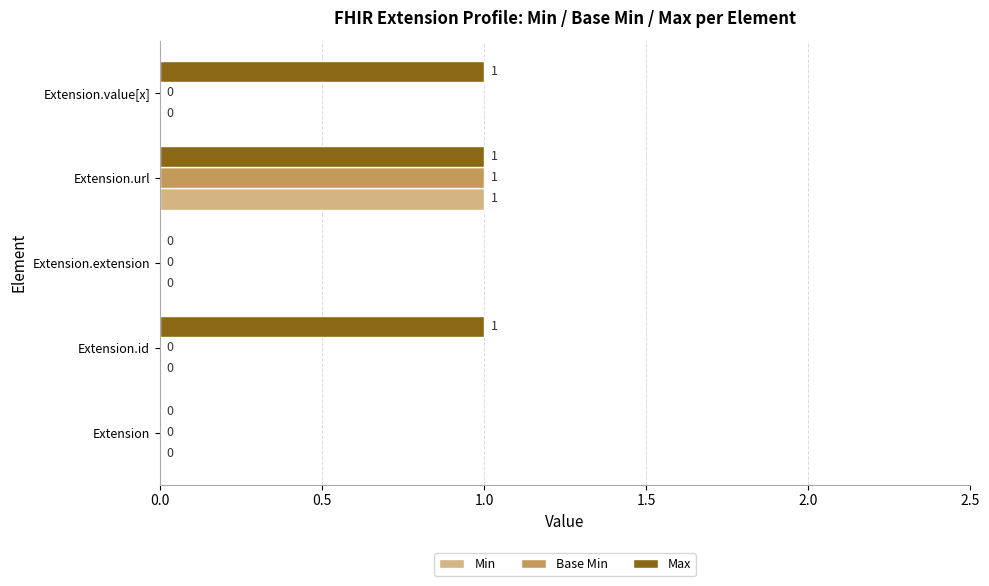

What is the sum of all Max values?

3